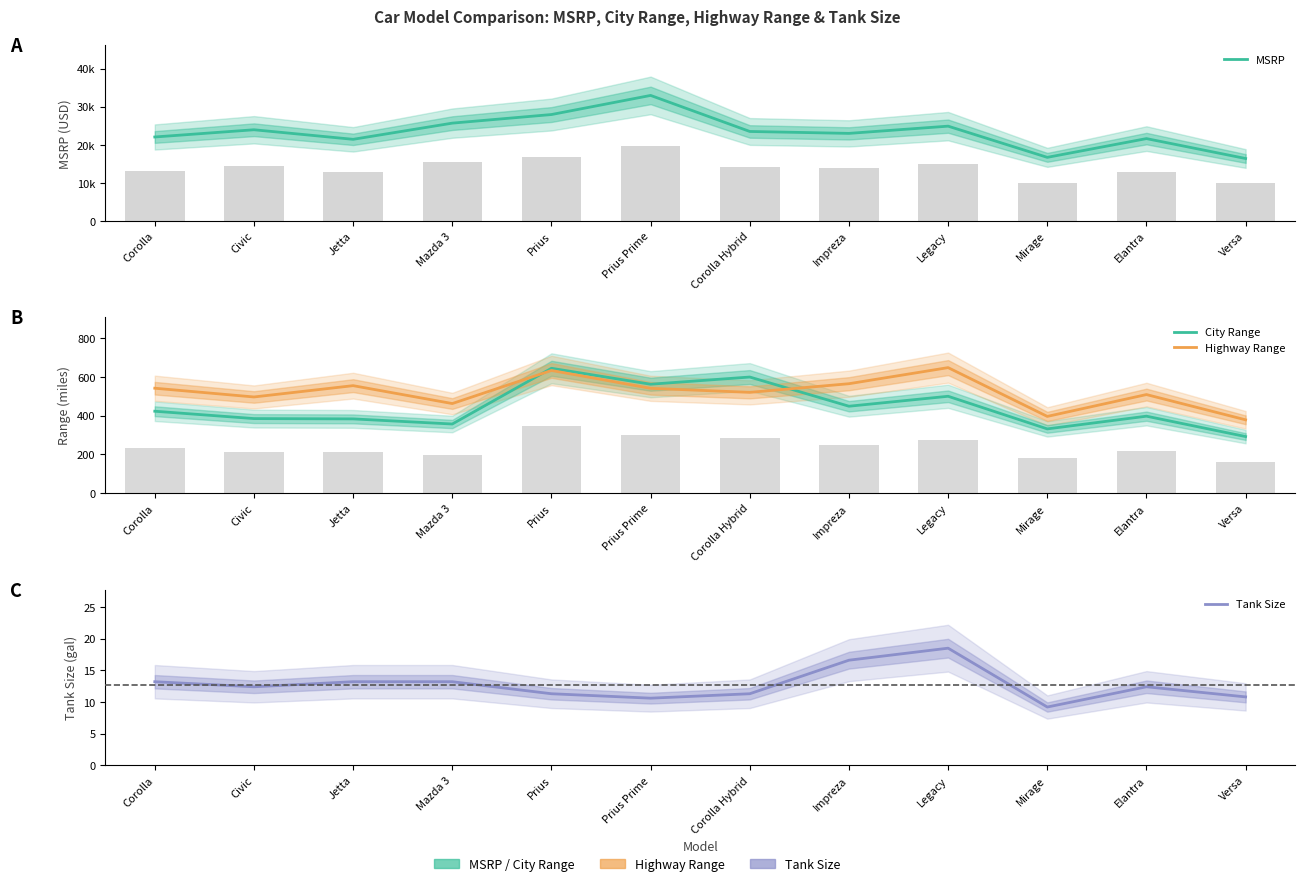

True or false: Tank Size has a value of 19.4 at Corolla.

False